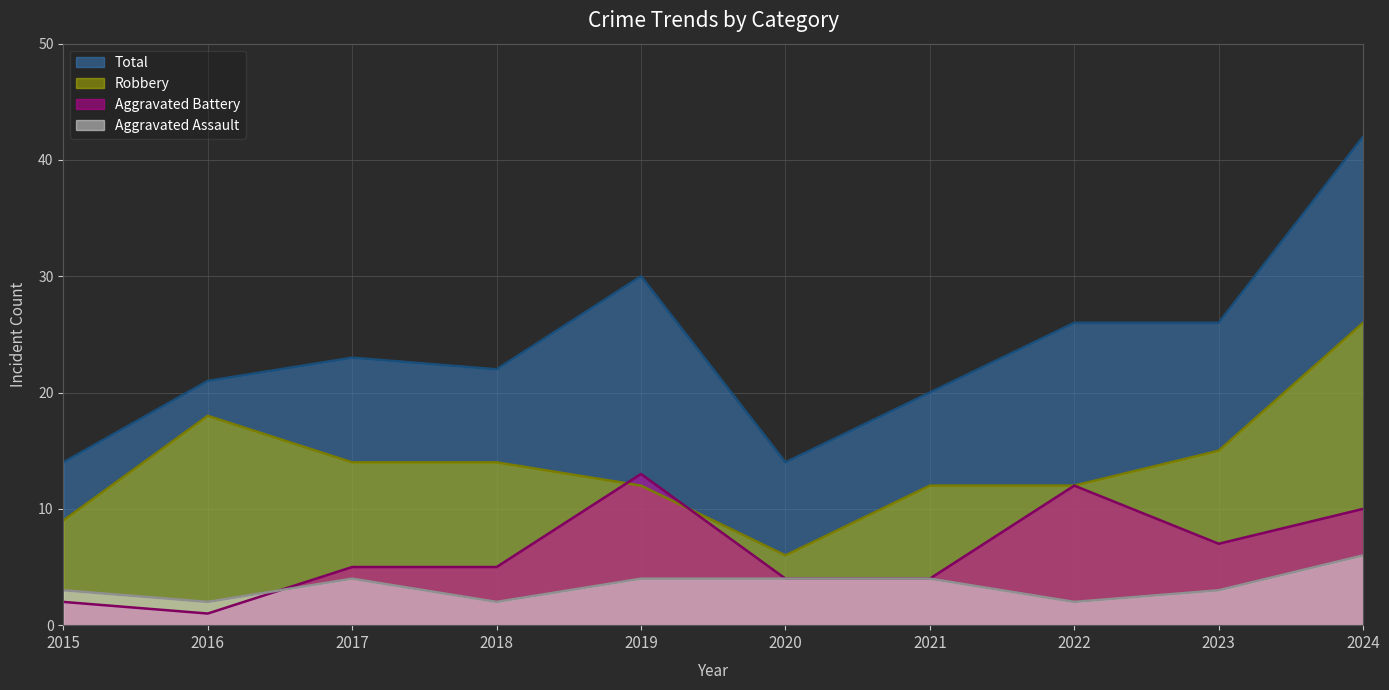

How many values in the Total series are below 23?

5